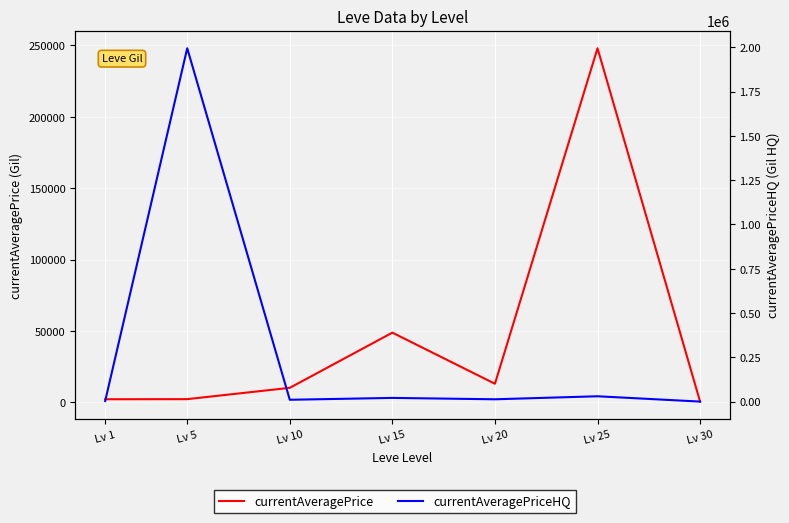

Where is currentAveragePriceHQ nearest to the value 997501?

Lv 25